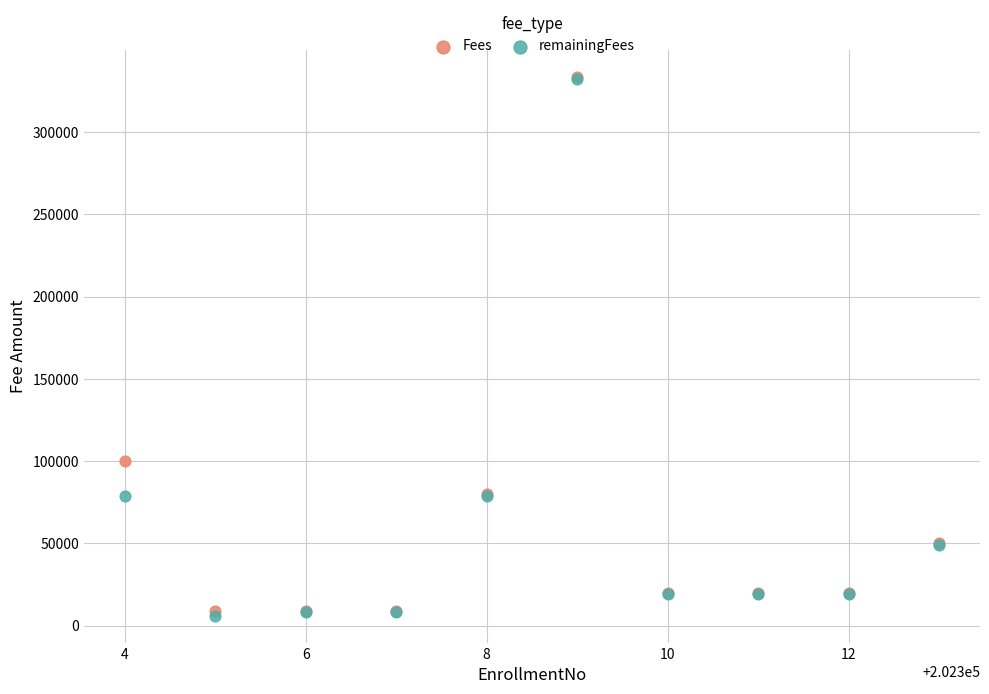

In the remainingFees series, what Y value is closest to 169222?

79000